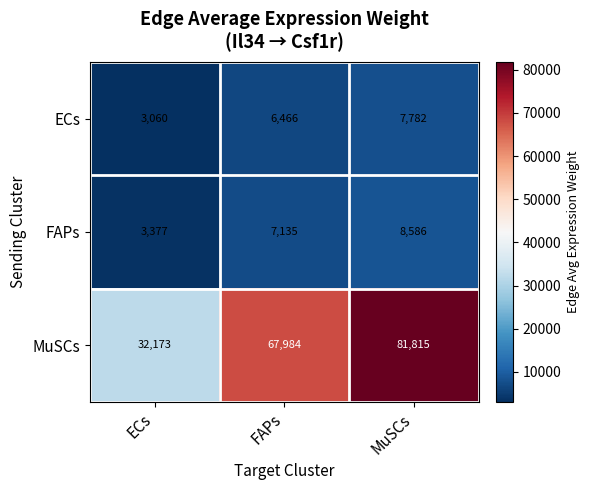

At which category does the chart reach its minimum across all series?

ECs